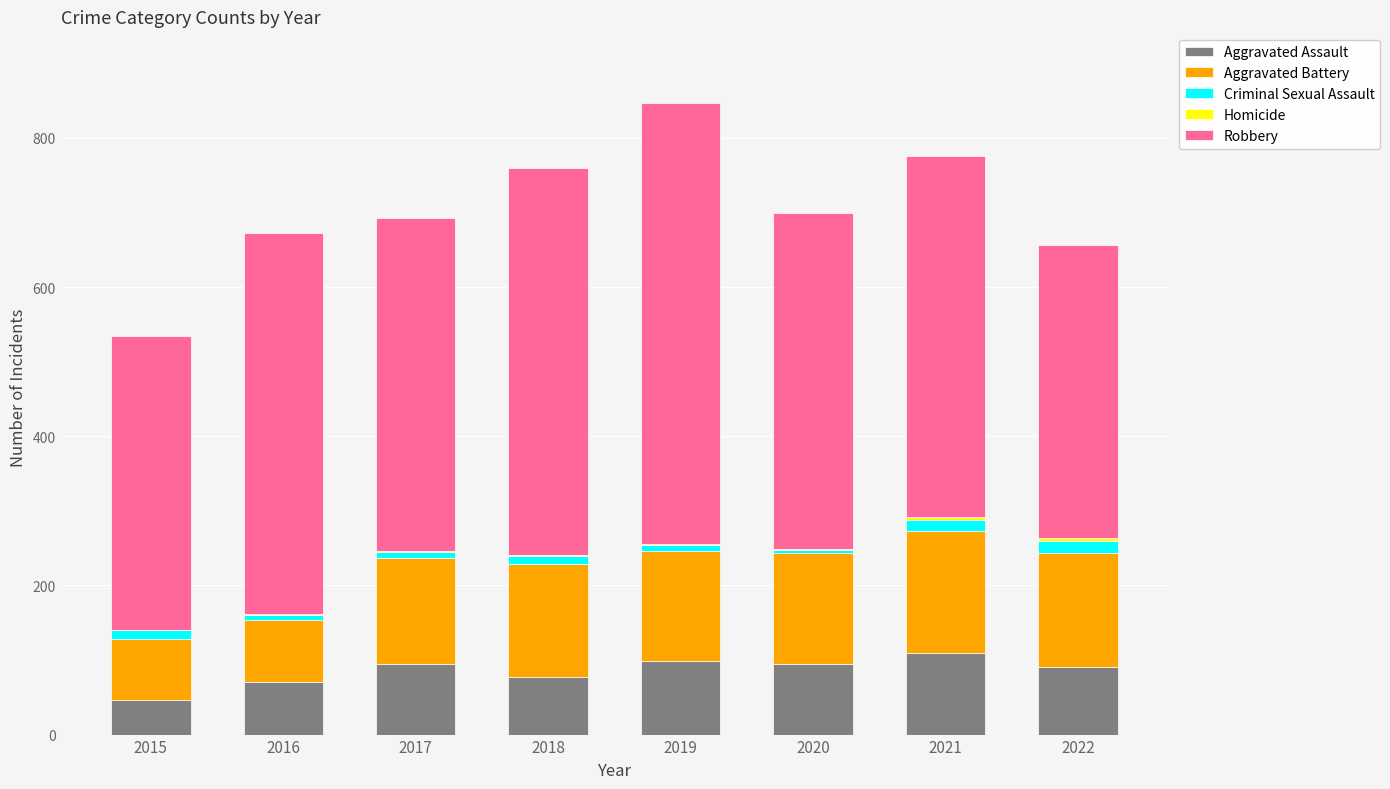

Is it true that Aggravated Assault equals 58 at 2020?

False